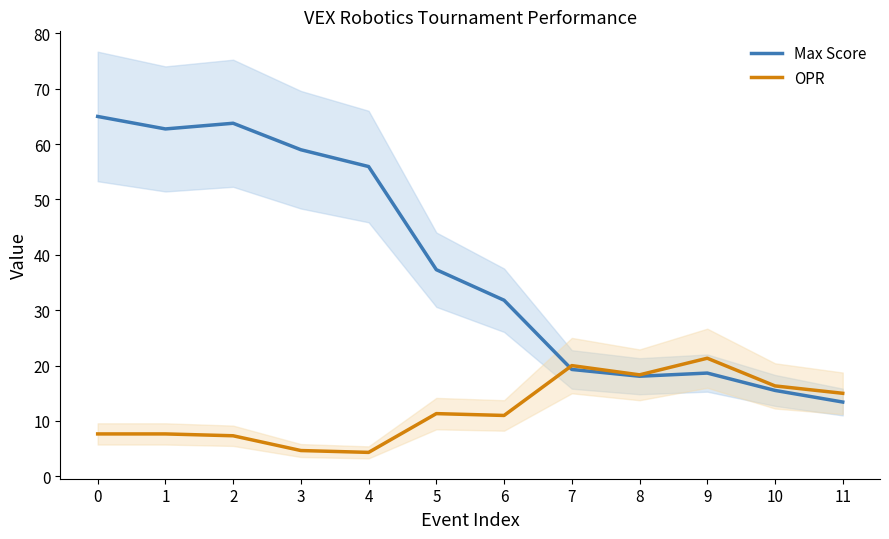

At how many categories does at least one series exceed 38?

5